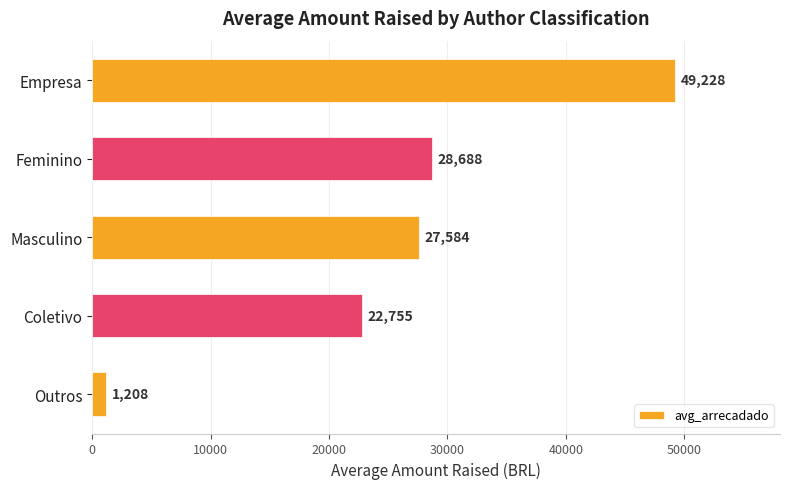

The chart shows a value of 17854.9 at Empresa. True or false?

False